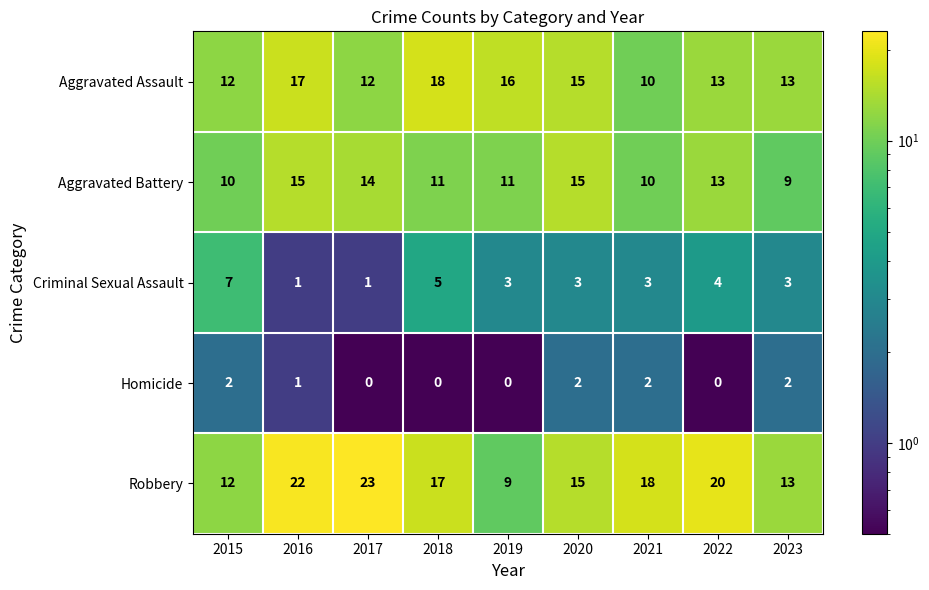

List the labels in order of Robbery value, smallest first.

2019, 2015, 2023, 2020, 2018, 2021, 2022, 2016, 2017